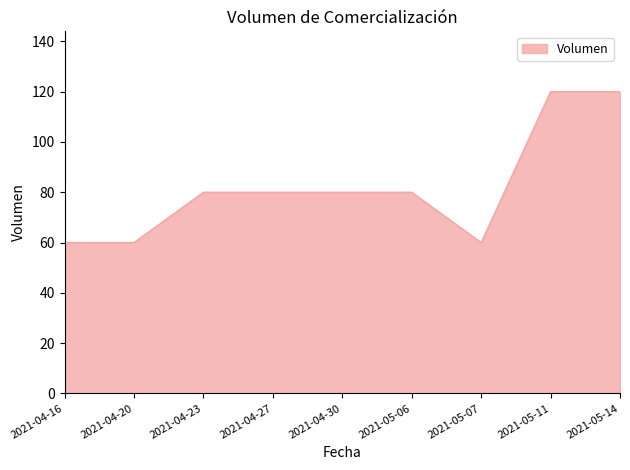

What position from the left is 2021-05-11?

8